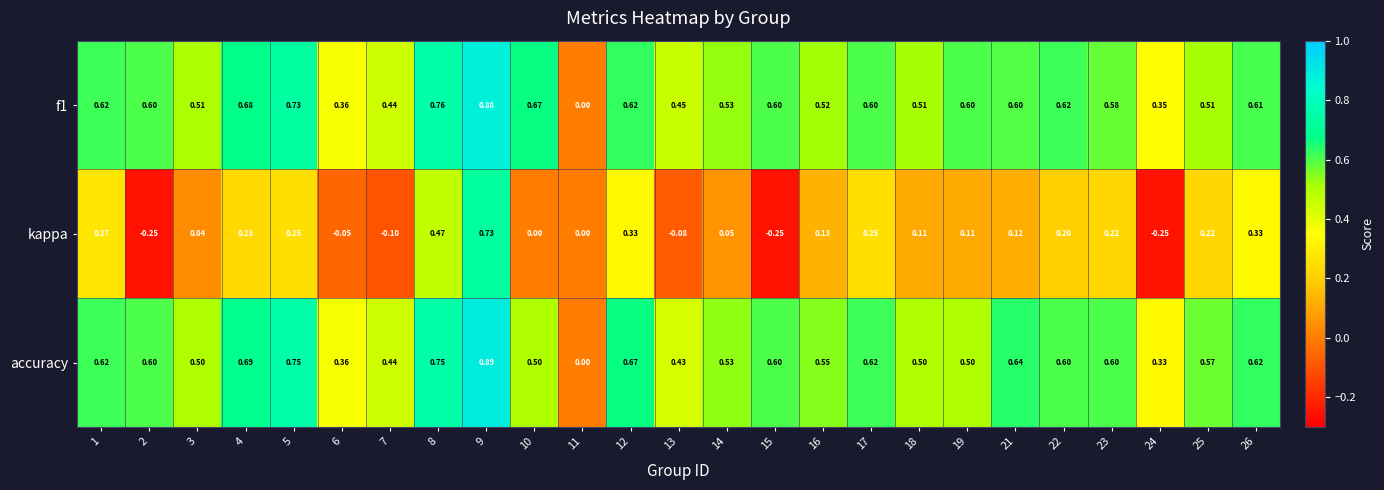

Count the number of categories in the chart.

25